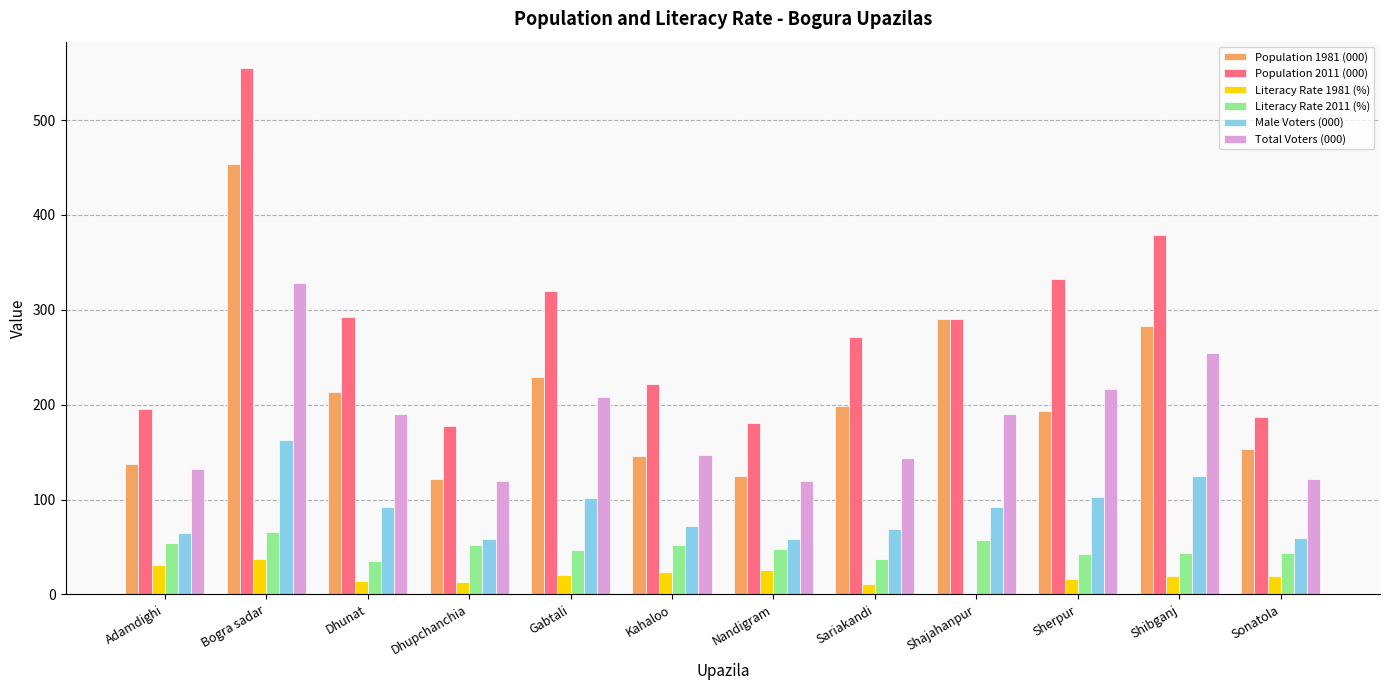

Between Shajahanpur and Shibganj, which series saw the biggest shift?

Population 2011 (000)